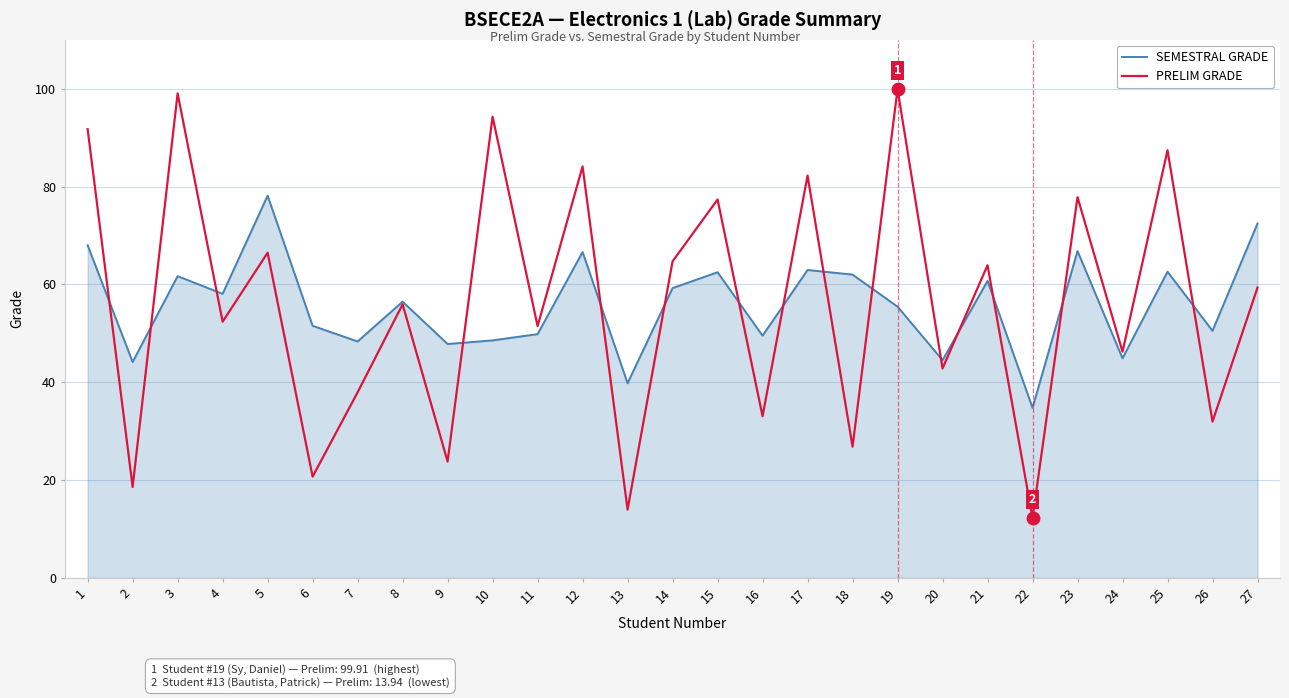

Is the value of PRELIM GRADE at 27 greater than the value of SEMESTRAL GRADE at 1?

No